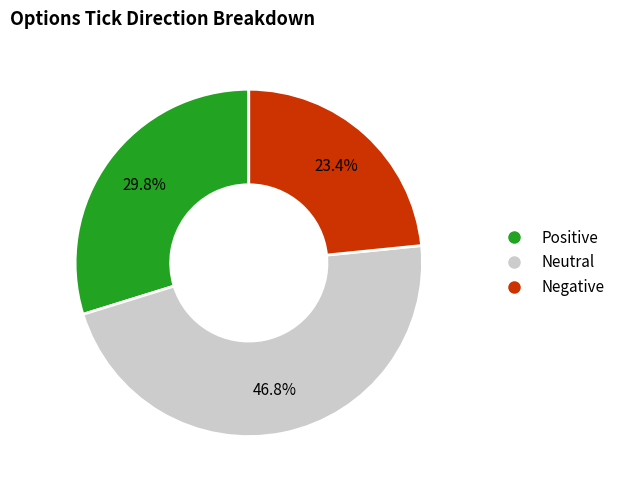

How much of the chart is everything except Neutral?

53.2%